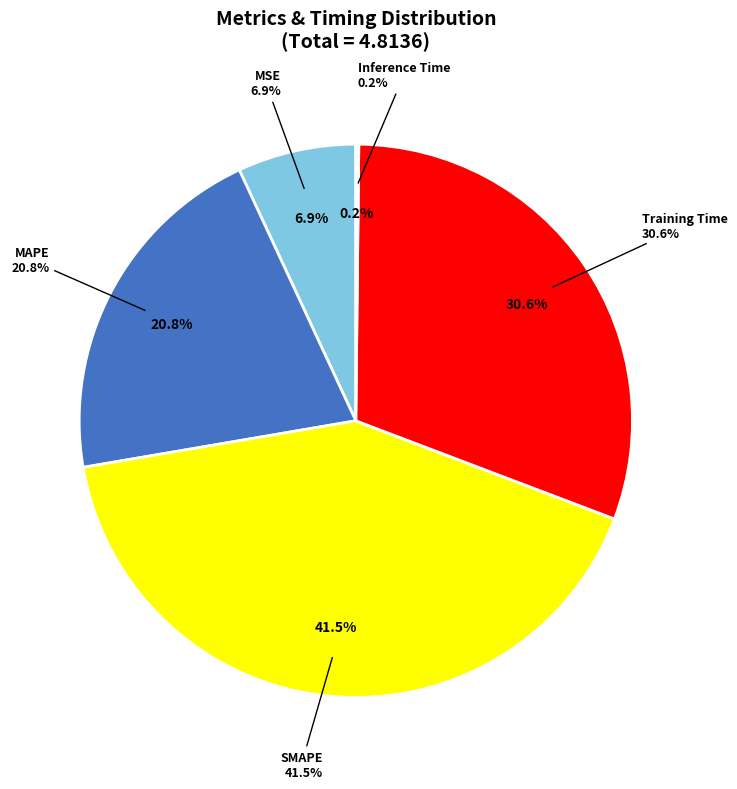

Which slice is the largest?

SMAPE